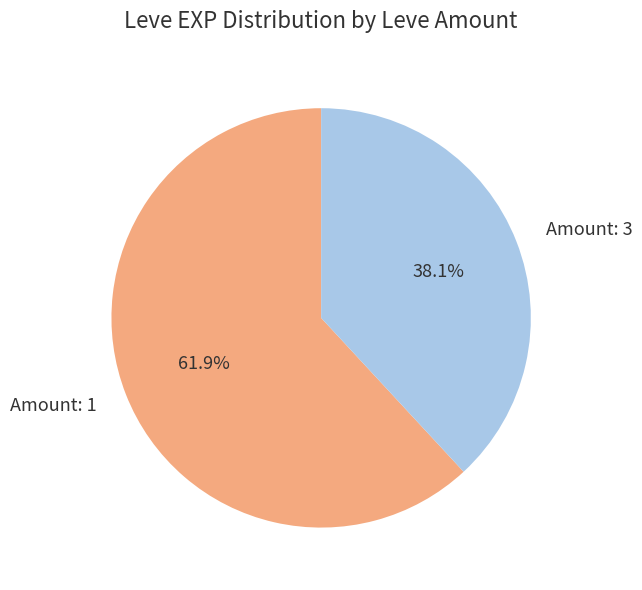

What is the ratio of the value at Amount: 3 to the value at Amount: 1?

0.6